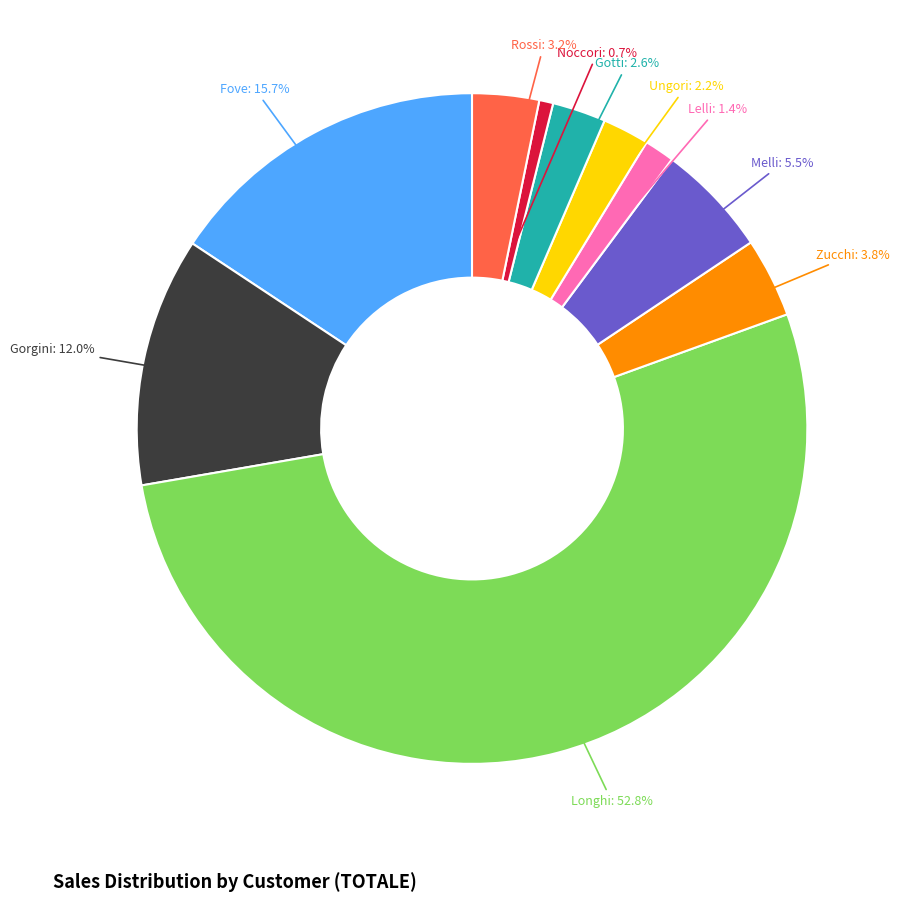

What is the smallest slice in the pie chart?

Noccori